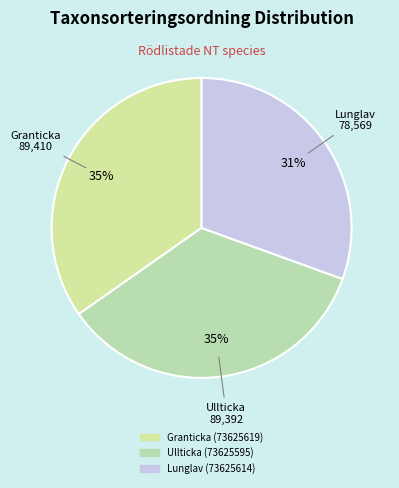

The Lunglav (73625614) slice represents 25% of the pie. True or false?

False